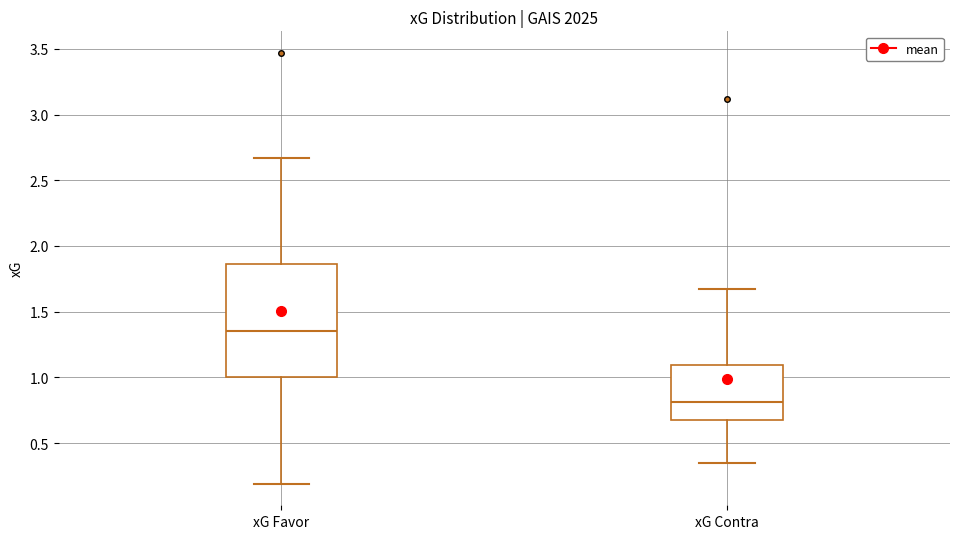

Which box's median line is the highest?

xG Favor